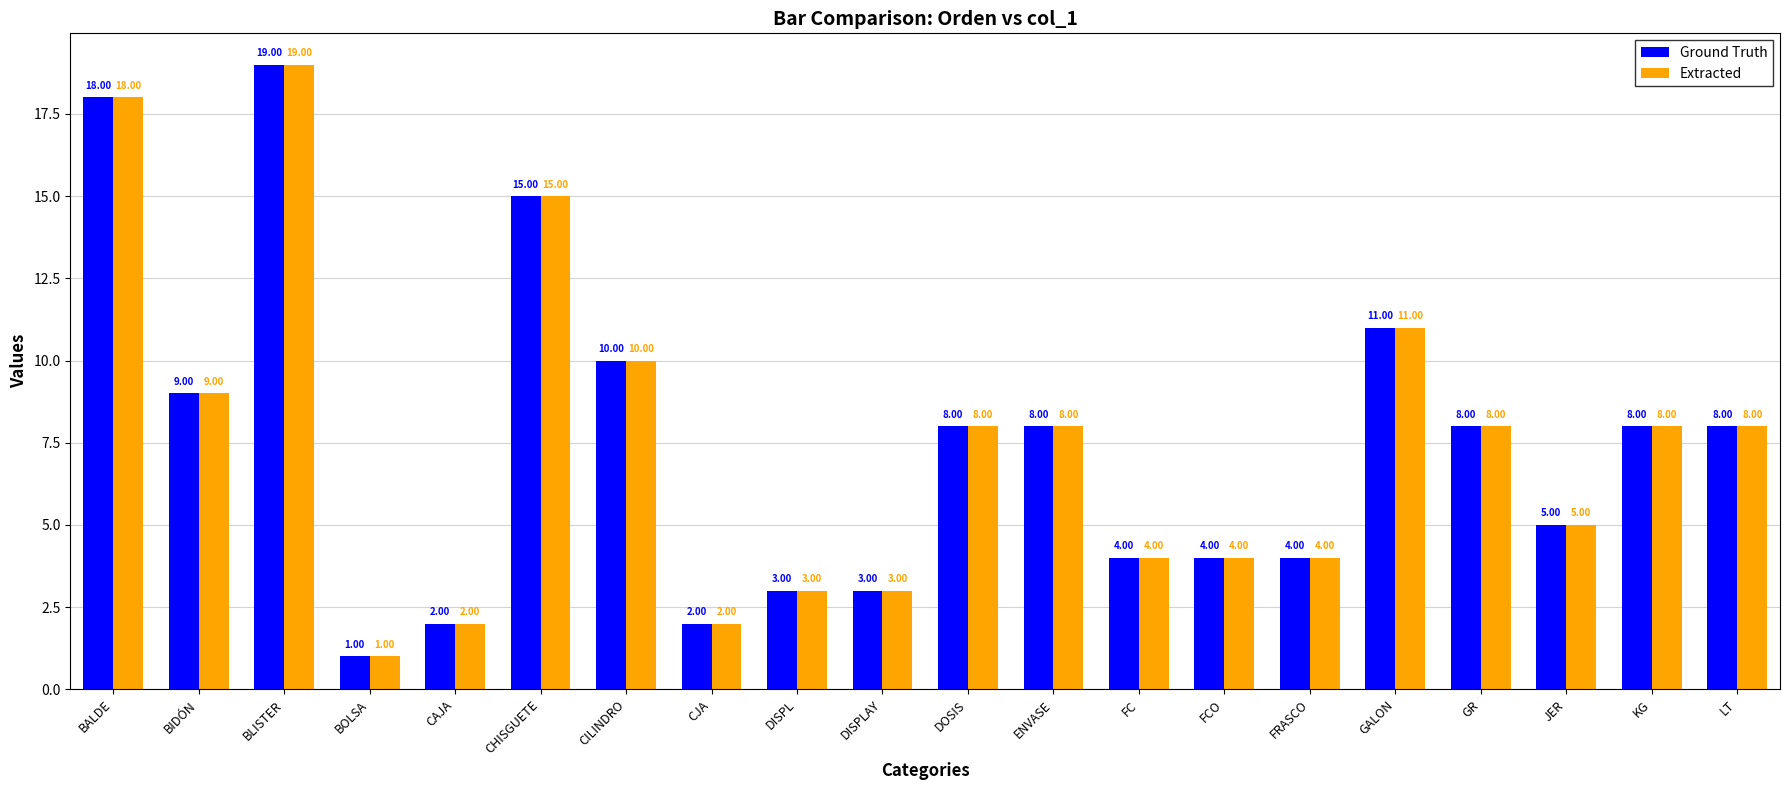

The Extracted series shows 10 at CILINDRO. True or false?

True